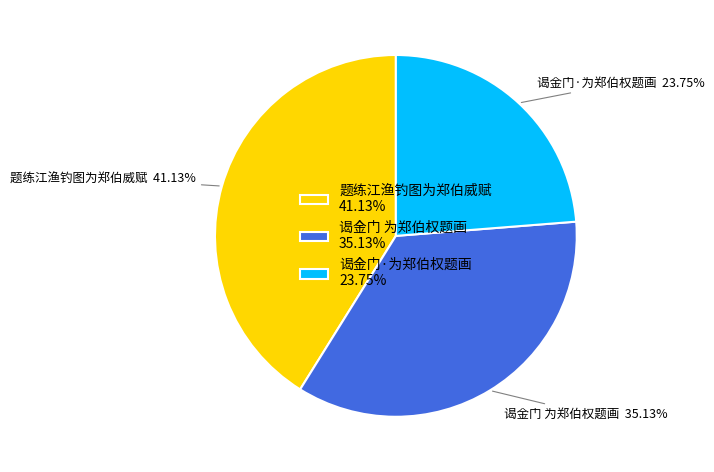

Is there any slice that represents more than half of the pie?

No